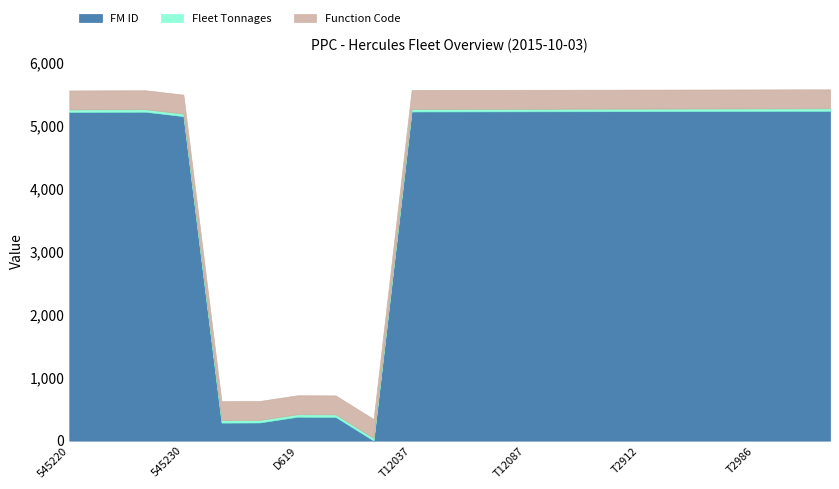

What is the maximum value for FM ID?

5239